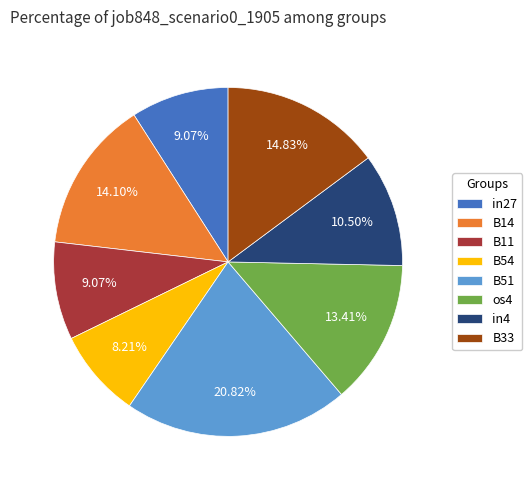

Does any single category account for the majority?

No